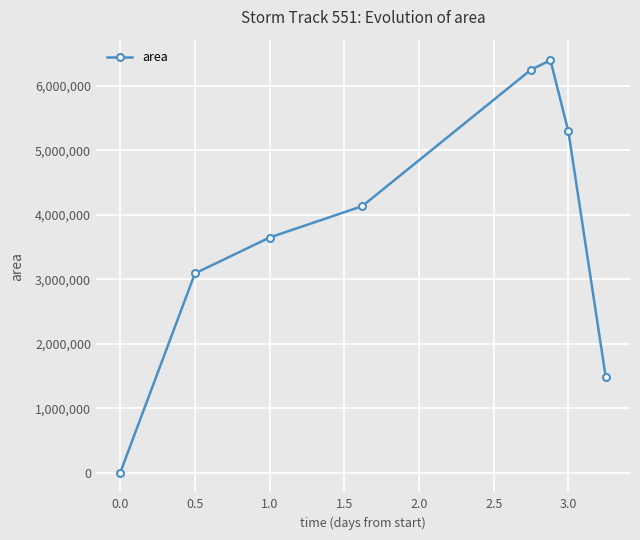

What is the difference between the second highest and minimum values?

6252500